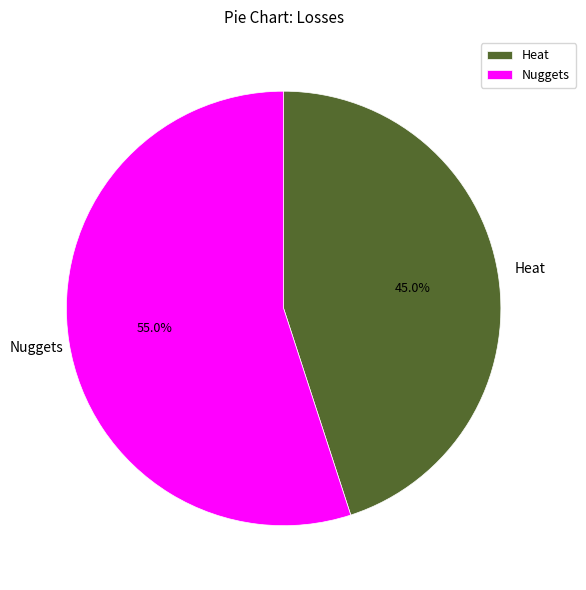

What is the total percentage of Nuggets and Heat?

100.0%